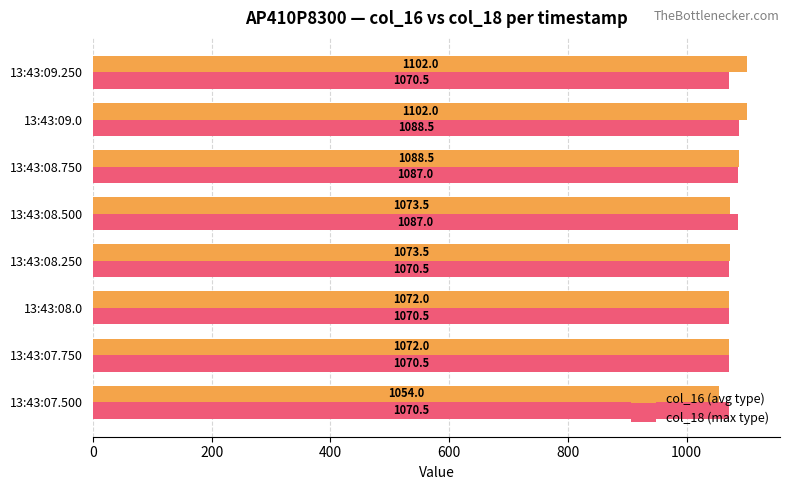

The col_16 (avg type) series shows 1072.0 at 13:43:08.0. True or false?

True